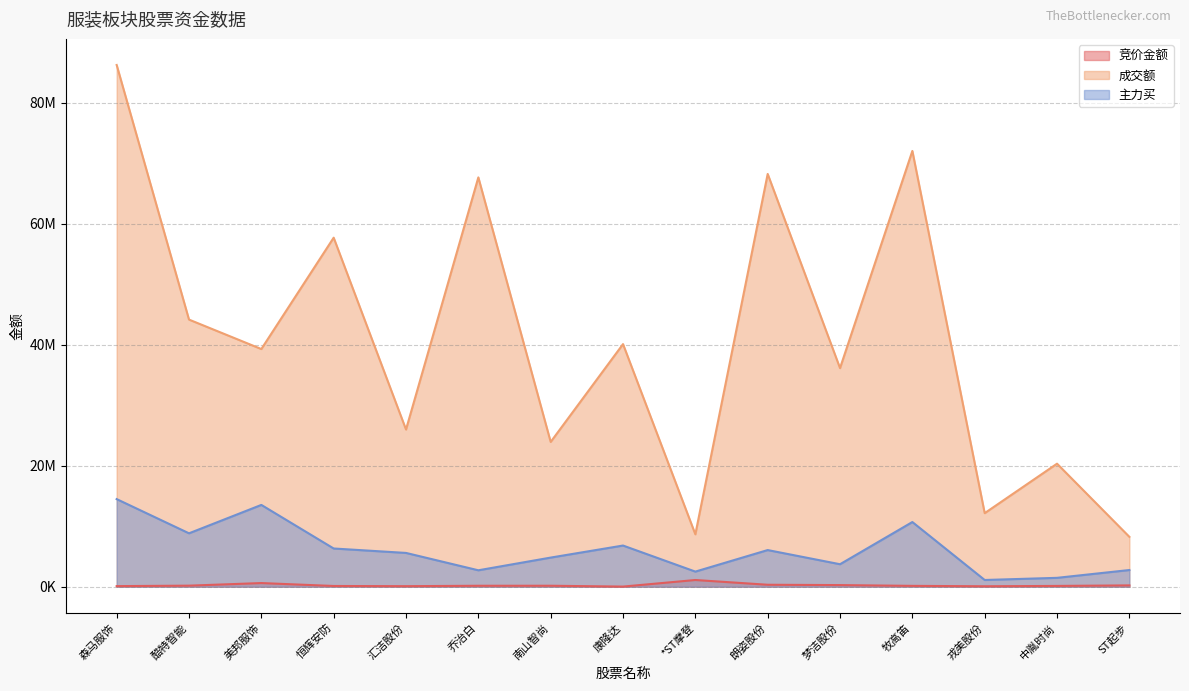

True or false: 主力买 has more than 1 points higher than both neighbors.

True